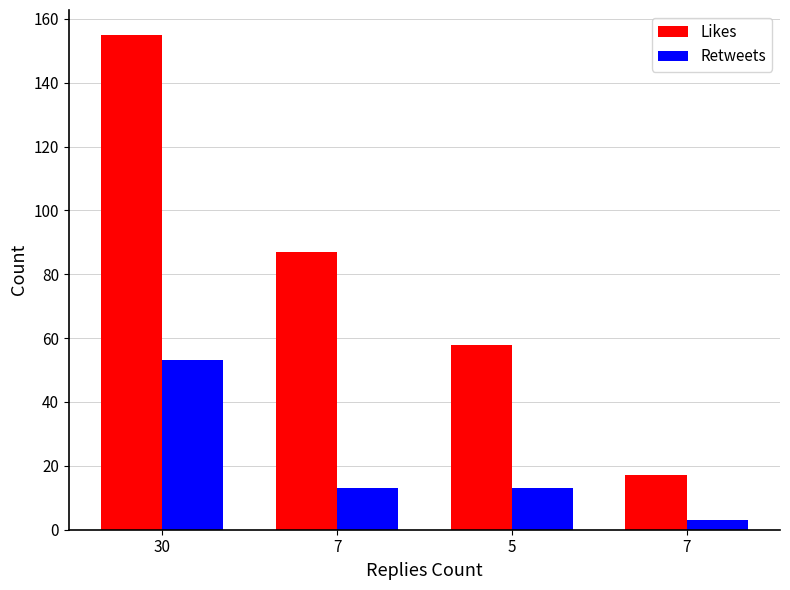

Are the bars horizontal?

No